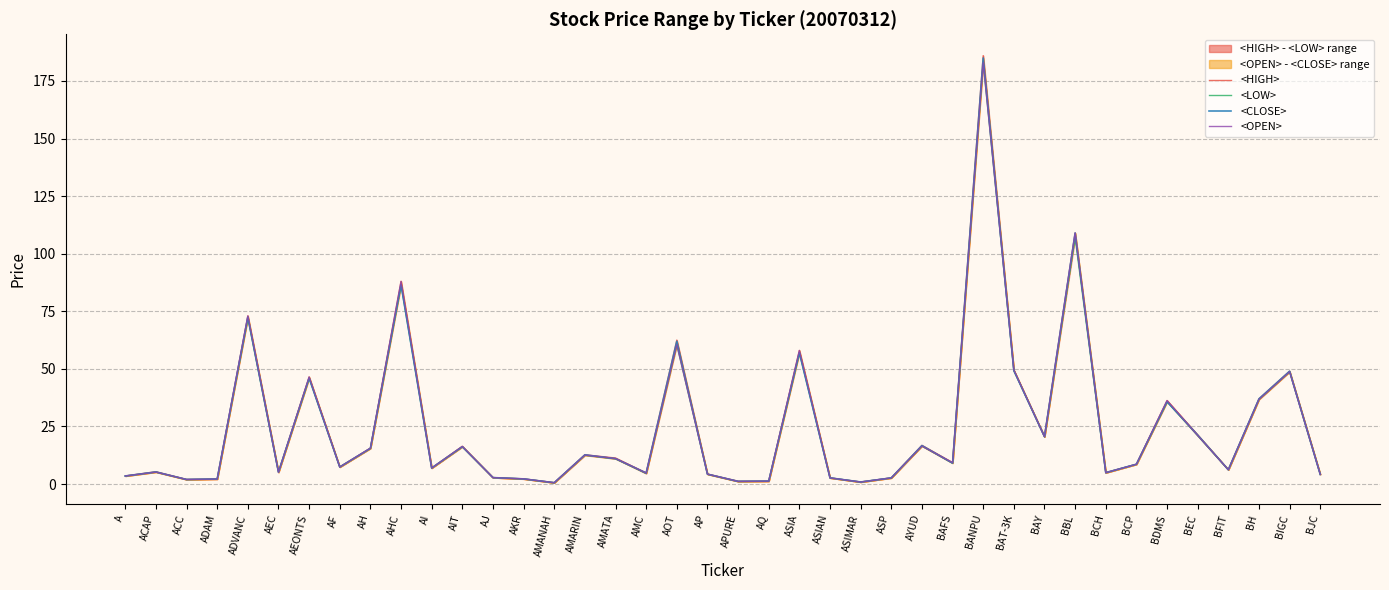

Reading right to left, extract all data points from this chart.

<HIGH>: 4.2	49.0	37.0	6.2	21.3	36.2	8.6	4.9	109.0	20.7	49.5	186.0	9.3	16.8	2.7	0.9	2.7	58.0	1.3	1.2	4.3	62.5	4.8	11.3	12.7	0.6	2.3	2.8	16.4	7.0	88.0	15.6	7.4	46.5	5.2	73.0	2.2	2.0	5.3	3.5
<LOW>: 4.2	48.8	36.8	6.2	21.0	35.8	8.6	4.9	107.0	20.5	49.2	183.0	9.1	16.5	2.7	0.9	2.7	57.0	1.2	1.1	4.3	60.5	4.6	11.0	12.5	0.6	2.2	2.8	16.2	7.0	86.5	15.5	7.4	46.0	5.1	72.0	2.2	2.0	5.2	3.5
<CLOSE>: 4.2	49.0	37.0	6.2	21.3	35.8	8.6	4.9	109.0	20.6	49.2	185.0	9.1	16.7	2.7	0.9	2.7	57.0	1.2	1.2	4.3	62.0	4.8	11.0	12.7	0.6	2.2	2.8	16.2	7.0	86.5	15.5	7.4	46.0	5.2	72.5	2.2	2.0	5.2	3.5
<OPEN>: 4.2	48.8	36.8	6.2	21.1	36.2	8.6	4.9	109.0	20.5	49.5	183.0	9.2	16.5	2.7	0.9	2.7	58.0	1.3	1.1	4.3	60.5	4.7	11.1	12.6	0.6	2.3	2.8	16.3	7.0	88.0	15.6	7.4	46.5	5.1	73.0	2.2	2.0	5.2	3.5